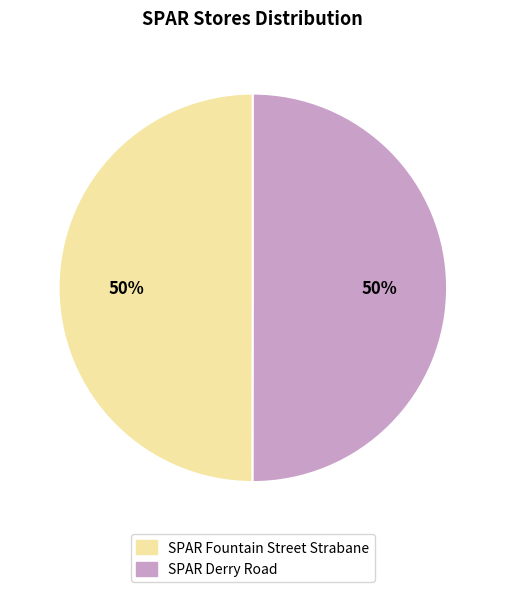

Do SPAR Derry Road and SPAR Fountain Street Strabane together represent more than half of the pie?

Yes